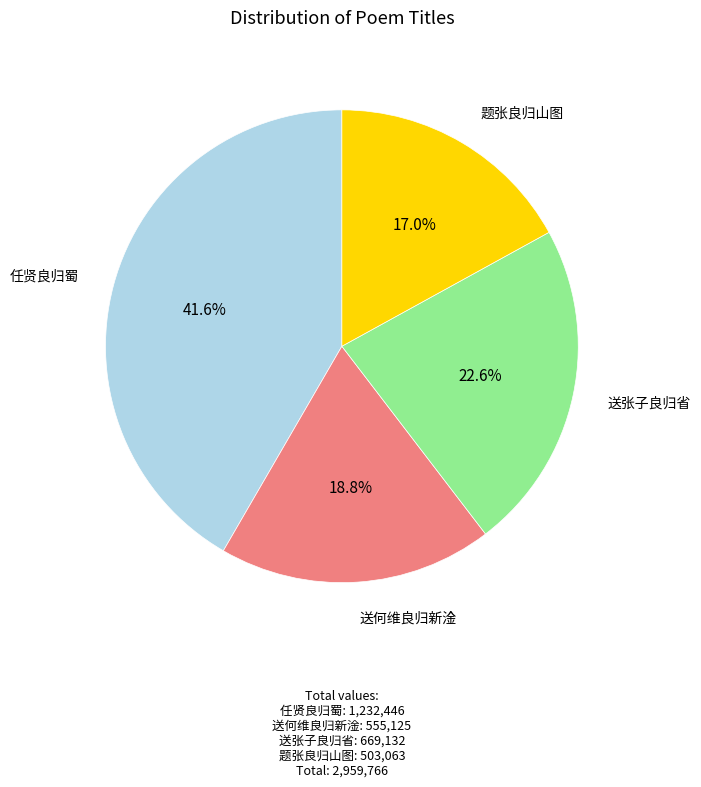

Is there a majority slice in this chart?

No